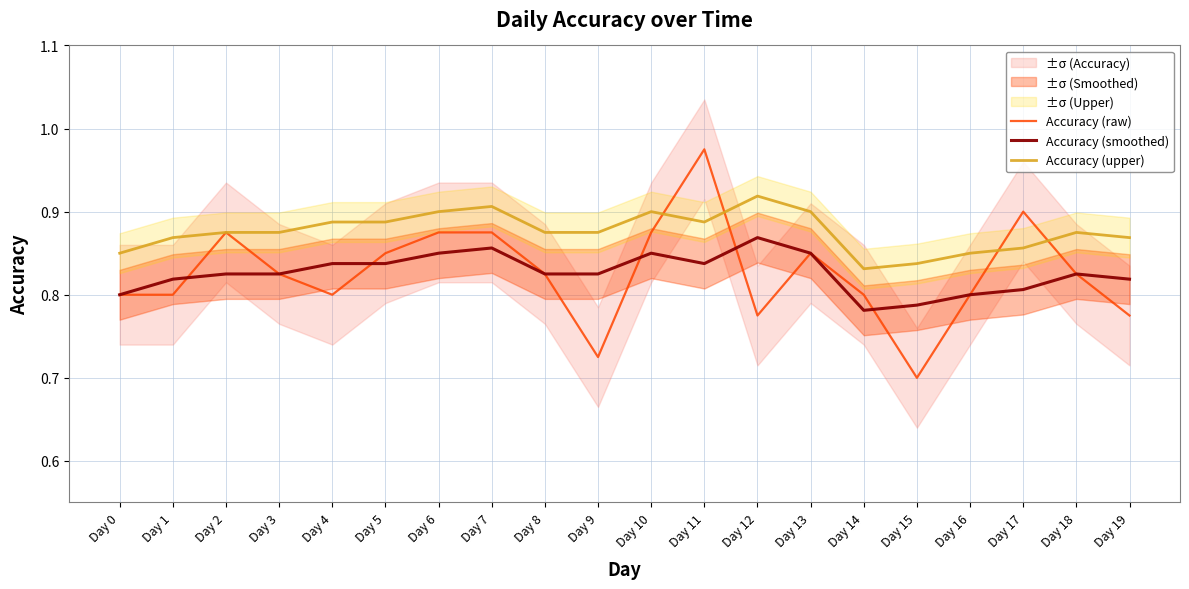

Which series changed the most between Day 13 and Day 18?

Accuracy (raw)